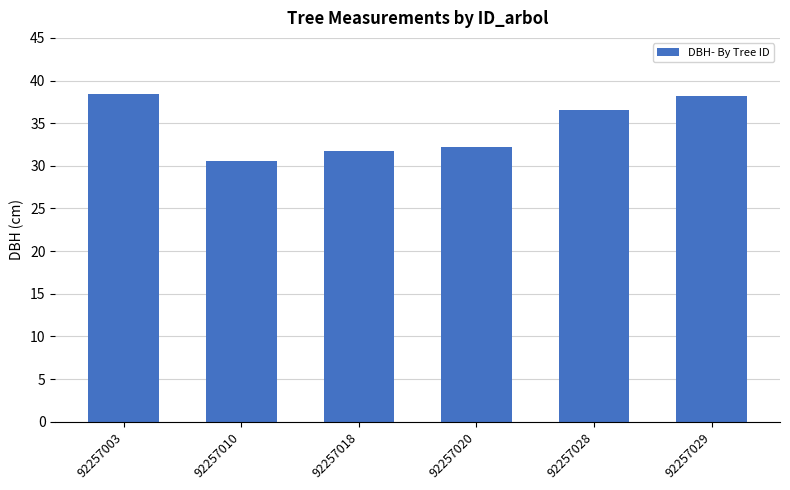

What is the sum of the values at 92257029 and 92257010?

68.8